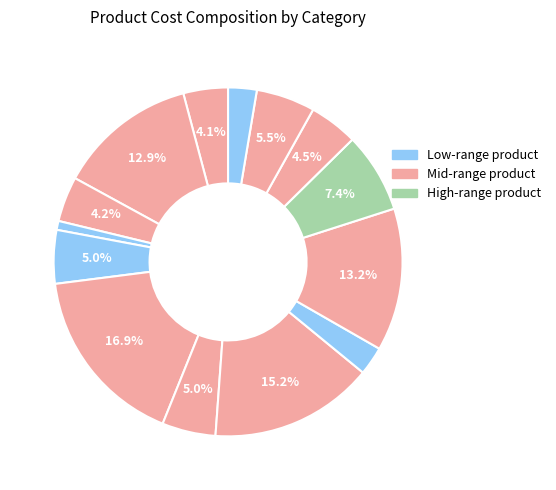

How many segments does this pie chart have?

14